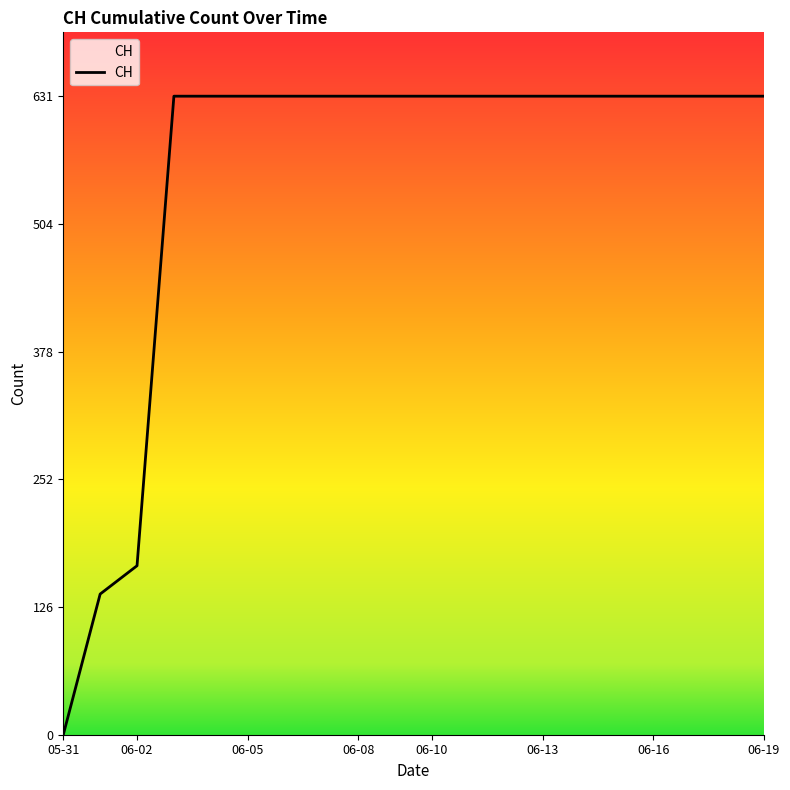

What is the difference between the maximum and minimum values?

631